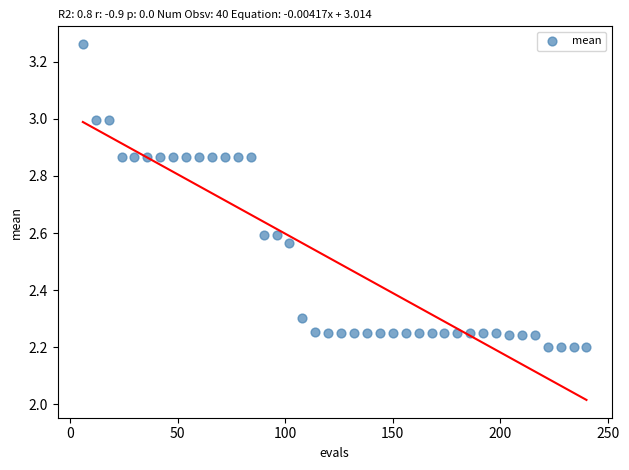

What is the range of Y values (max minus min)?

1.1